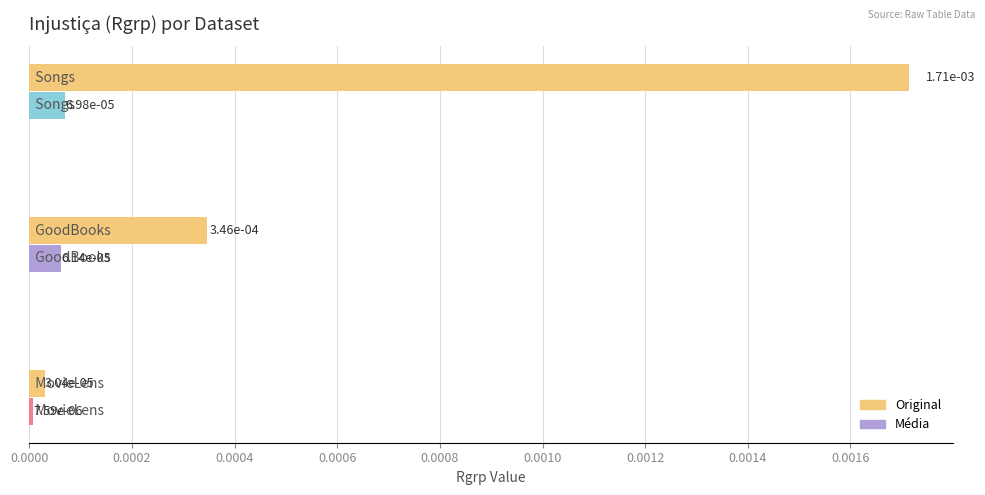

Count the Média values in the range 0 to 1.

3